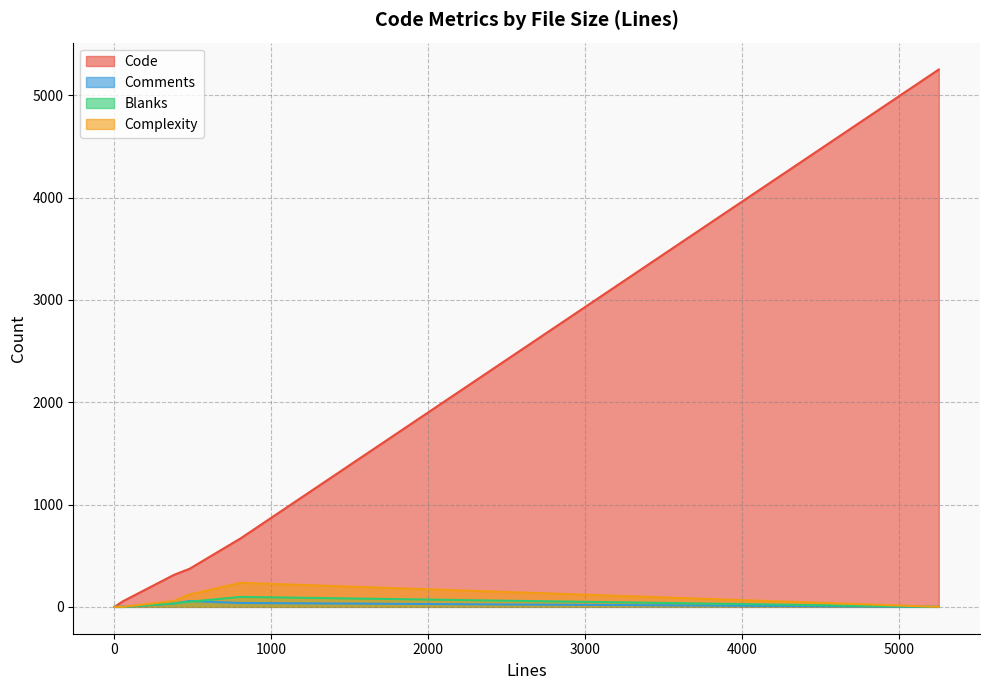

What is the difference between the second highest and minimum values in the Comments series?

38